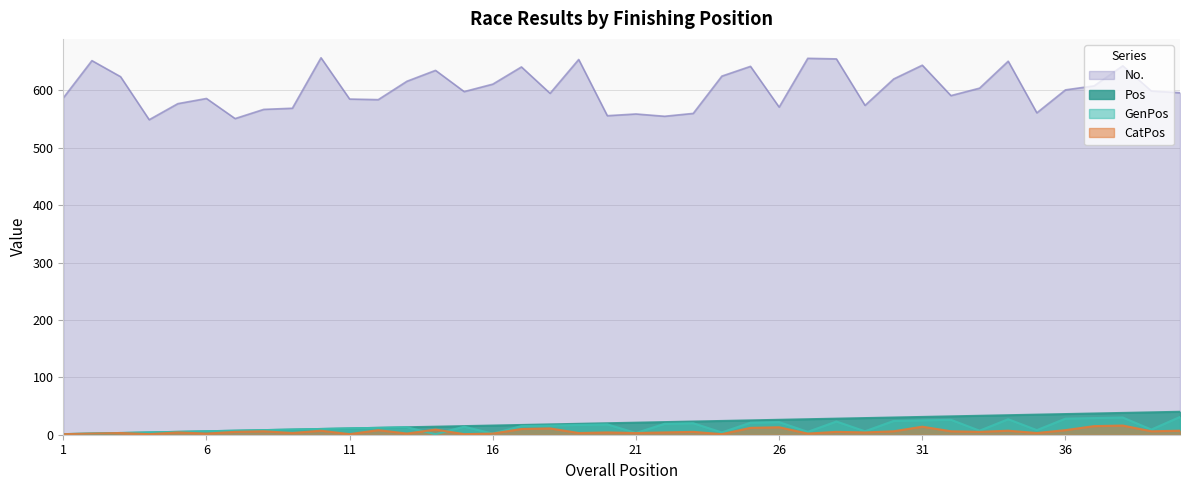

What is the minimum value for CatPos?

1